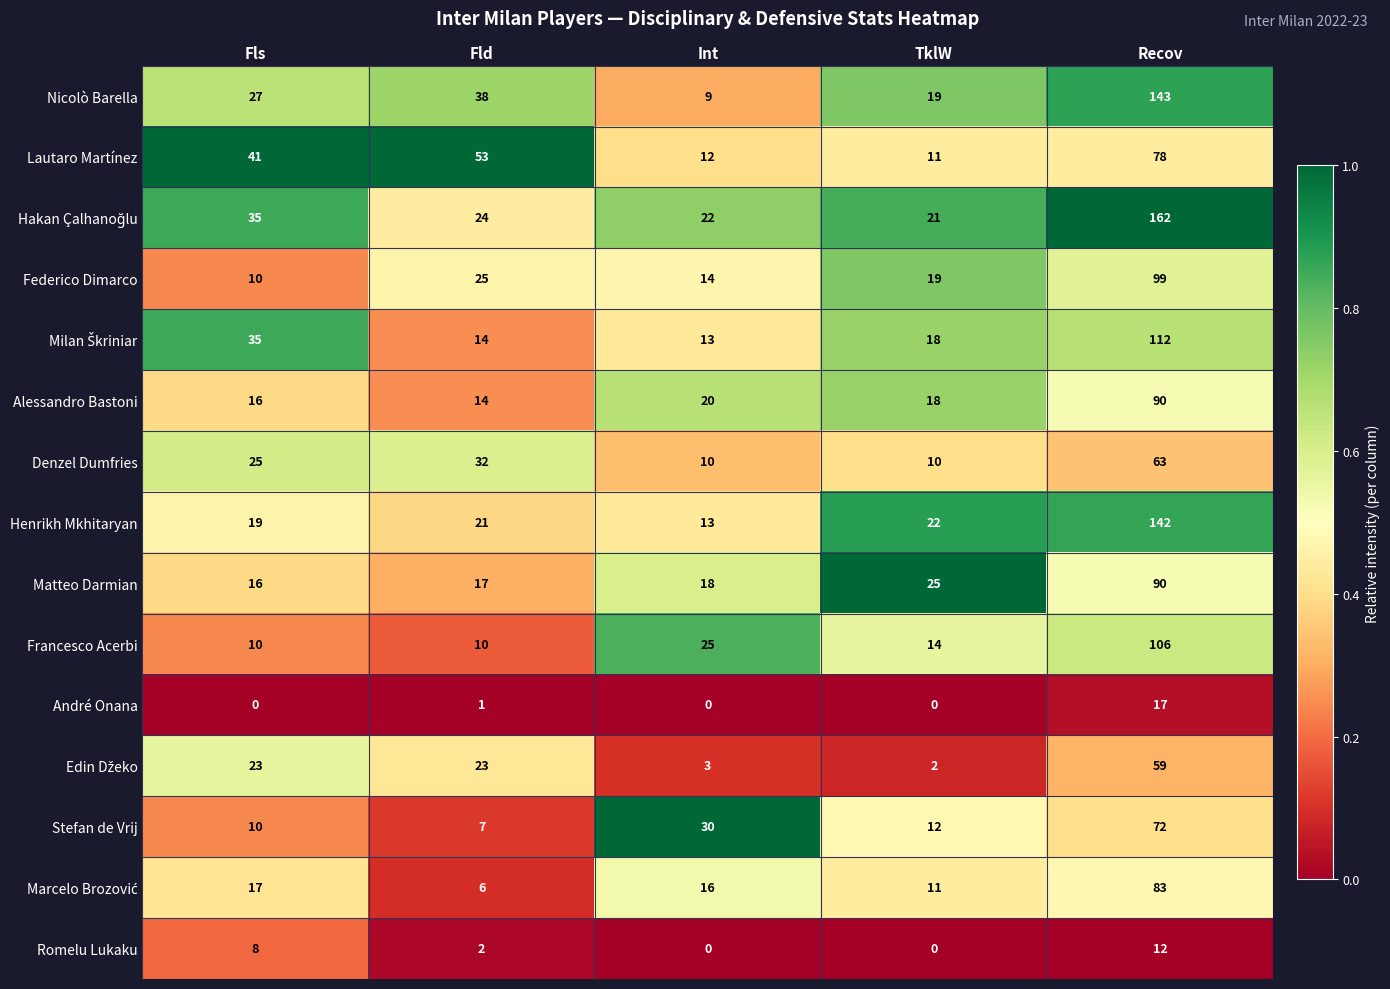

At which label is Stefan de Vrij closest to 39?

Int